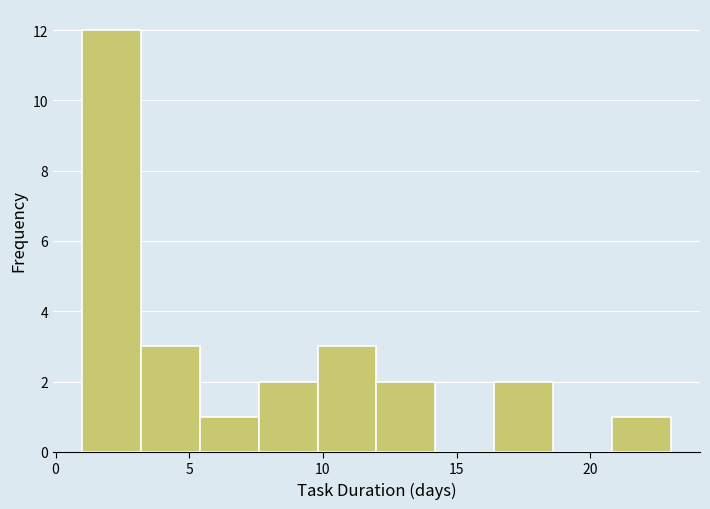

Reading left to right, transcribe this chart: for each bar, give the range it covers on the x-axis and its height. Neither the bar edges nor the heights are printed on the chart, so give them approximately, as read against the axes.

1.0 to 3.2: 12
3.2 to 5.4: 3
5.4 to 7.6: 1
7.6 to 9.8: 2
9.8 to 12.0: 3
12.0 to 14.2: 2
14.2 to 16.4: 0
16.4 to 18.6: 2
18.6 to 20.8: 0
20.8 to 23.0: 1